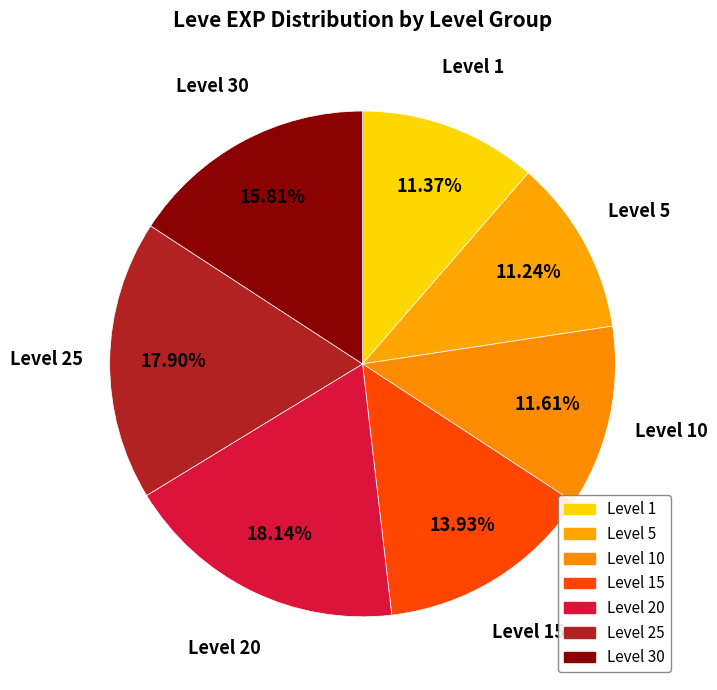

Is there a majority slice in this chart?

No